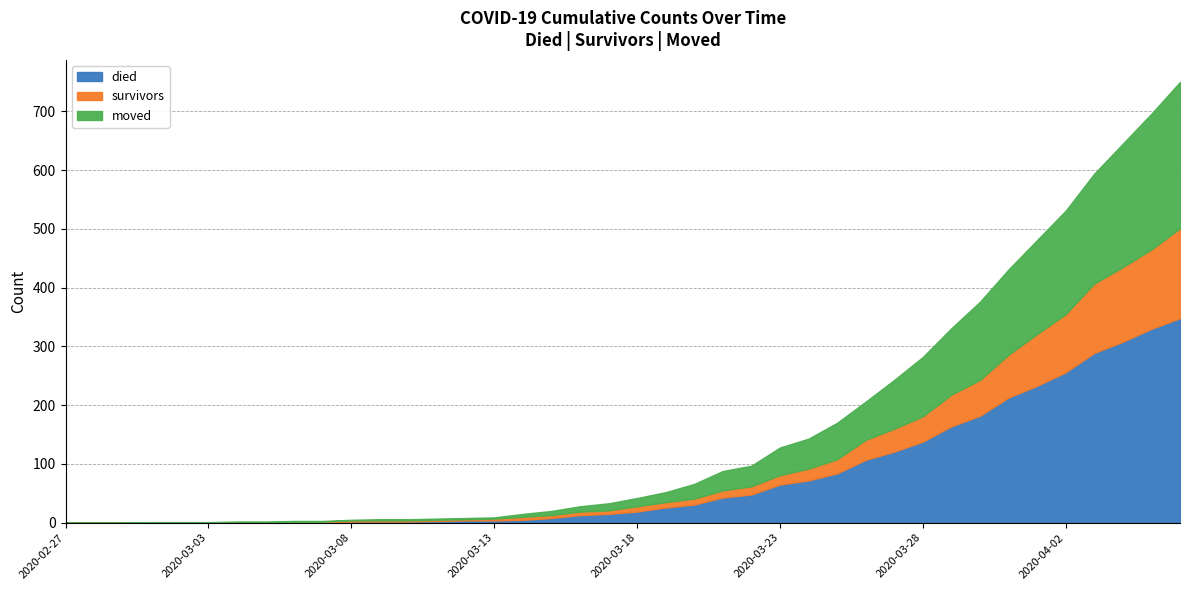

Reading left to right, list all the values displayed in this chart.

died: 2020-02-27=0	2020-02-28=0	2020-02-29=0	2020-03-01=0	2020-03-02=0	2020-03-03=0	2020-03-04=0	2020-03-05=0	2020-03-06=0	2020-03-07=0	2020-03-08=2	2020-03-09=2	2020-03-10=2	2020-03-11=3	2020-03-12=4	2020-03-13=4	2020-03-14=5	2020-03-15=8	2020-03-16=13	2020-03-17=15	2020-03-18=19	2020-03-19=26	2020-03-20=31	2020-03-21=43	2020-03-22=48	2020-03-23=65	2020-03-24=72	2020-03-25=84	2020-03-26=107	2020-03-27=121	2020-03-28=138	2020-03-29=164	2020-03-30=182	2020-03-31=213	2020-04-01=233	2020-04-02=256	2020-04-03=289	2020-04-04=308	2020-04-05=330	2020-04-06=348
survivors: 2020-02-27=0	2020-02-28=0	2020-02-29=0	2020-03-01=0	2020-03-02=0	2020-03-03=0	2020-03-04=1	2020-03-05=1	2020-03-06=1	2020-03-07=2	2020-03-08=2	2020-03-09=2	2020-03-10=2	2020-03-11=2	2020-03-12=2	2020-03-13=3	2020-03-14=5	2020-03-15=5	2020-03-16=6	2020-03-17=6	2020-03-18=9	2020-03-19=9	2020-03-20=10	2020-03-21=12	2020-03-22=14	2020-03-23=16	2020-03-24=20	2020-03-25=24	2020-03-26=34	2020-03-27=39	2020-03-28=43	2020-03-29=54	2020-03-30=61	2020-03-31=73	2020-04-01=88	2020-04-02=99	2020-04-03=118	2020-04-04=127	2020-04-05=135	2020-04-06=153
moved: 2020-02-27=0	2020-02-28=0	2020-02-29=0	2020-03-01=1	2020-03-02=1	2020-03-03=1	2020-03-04=1	2020-03-05=1	2020-03-06=2	2020-03-07=1	2020-03-08=1	2020-03-09=2	2020-03-10=2	2020-03-11=2	2020-03-12=2	2020-03-13=2	2020-03-14=5	2020-03-15=7	2020-03-16=9	2020-03-17=12	2020-03-18=14	2020-03-19=17	2020-03-20=25	2020-03-21=33	2020-03-22=35	2020-03-23=47	2020-03-24=51	2020-03-25=62	2020-03-26=65	2020-03-27=83	2020-03-28=101	2020-03-29=113	2020-03-30=133	2020-03-31=145	2020-04-01=160	2020-04-02=176	2020-04-03=187	2020-04-04=210	2020-04-05=231	2020-04-06=249